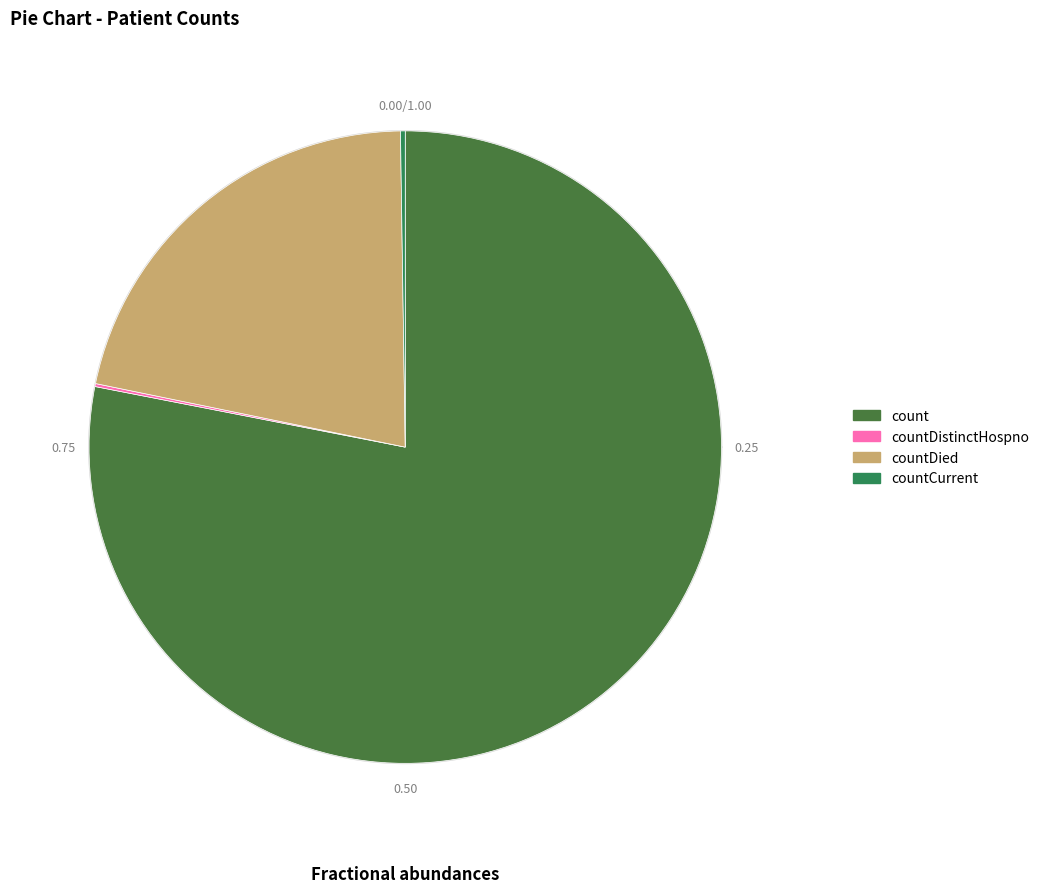

Is it true that countCurrentSuspected is 10% of the pie?

False